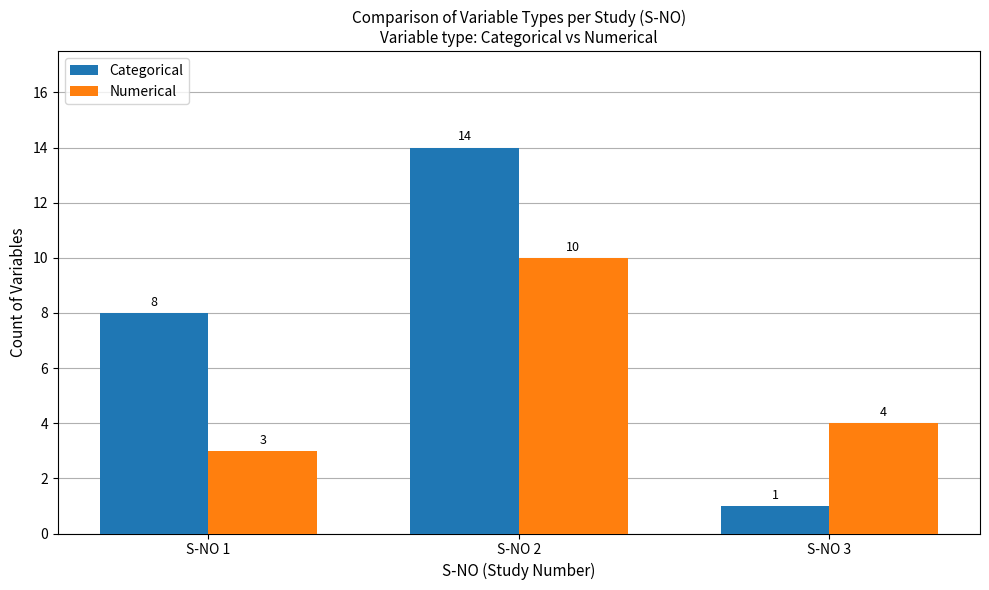

What is the difference between the maximum and minimum values in the Categorical series?

13